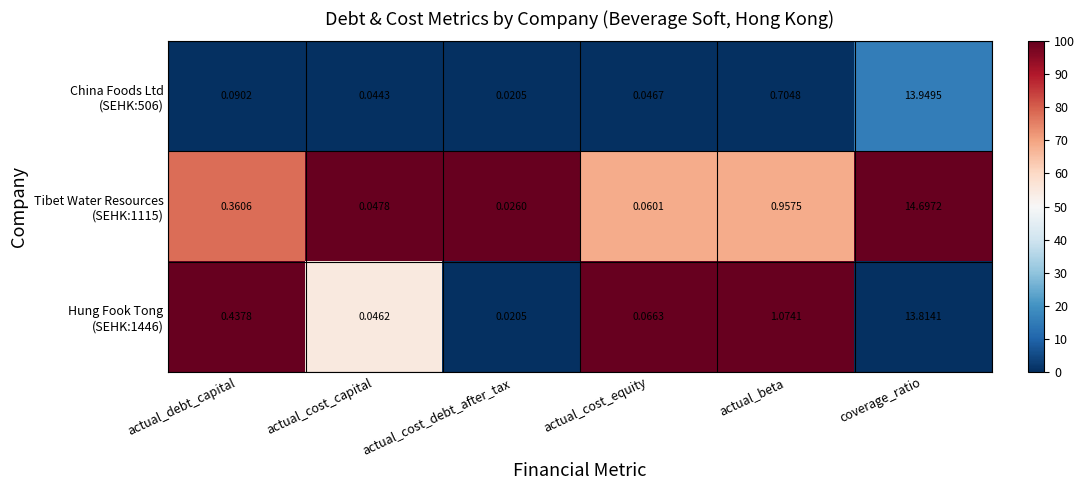

At which category is the sum across all series the highest?

coverage_ratio